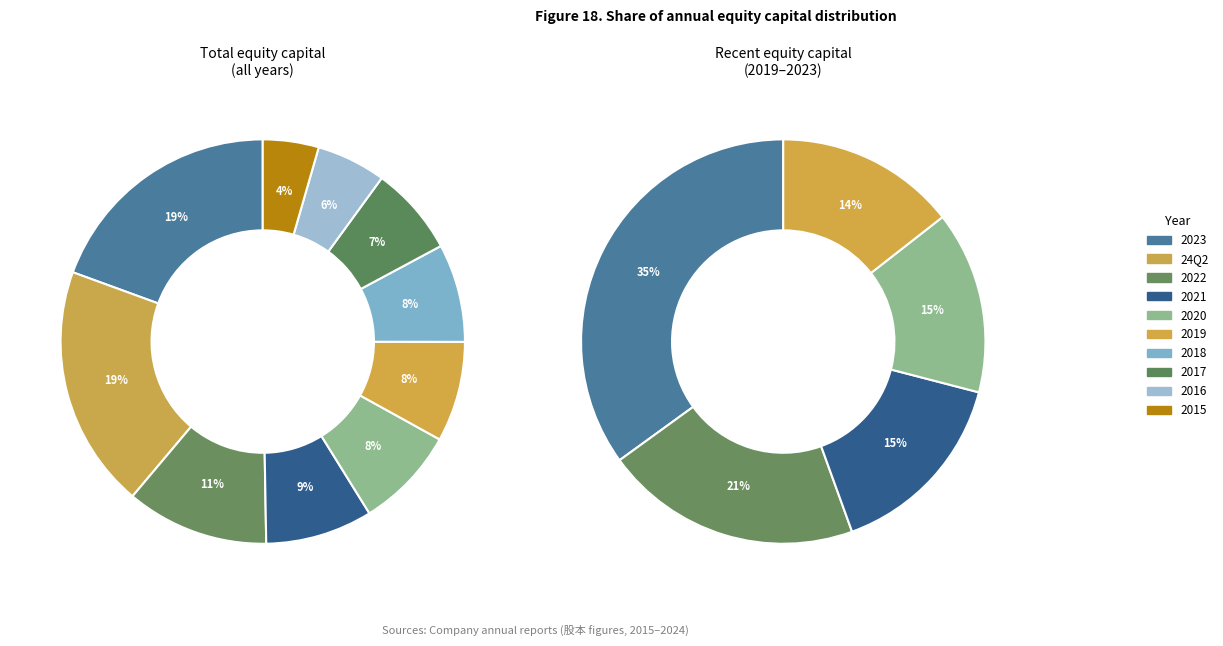

Which has a higher value, 24Q2 or 2023?

24Q2